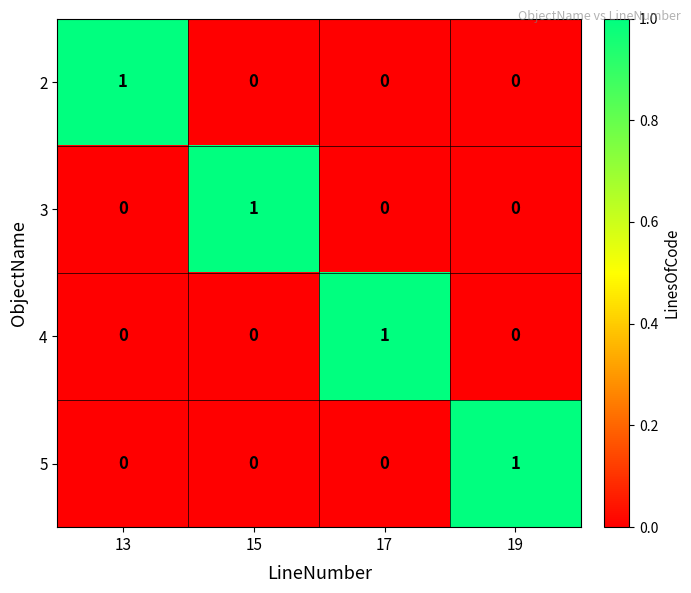

How many data points does each series have?

4